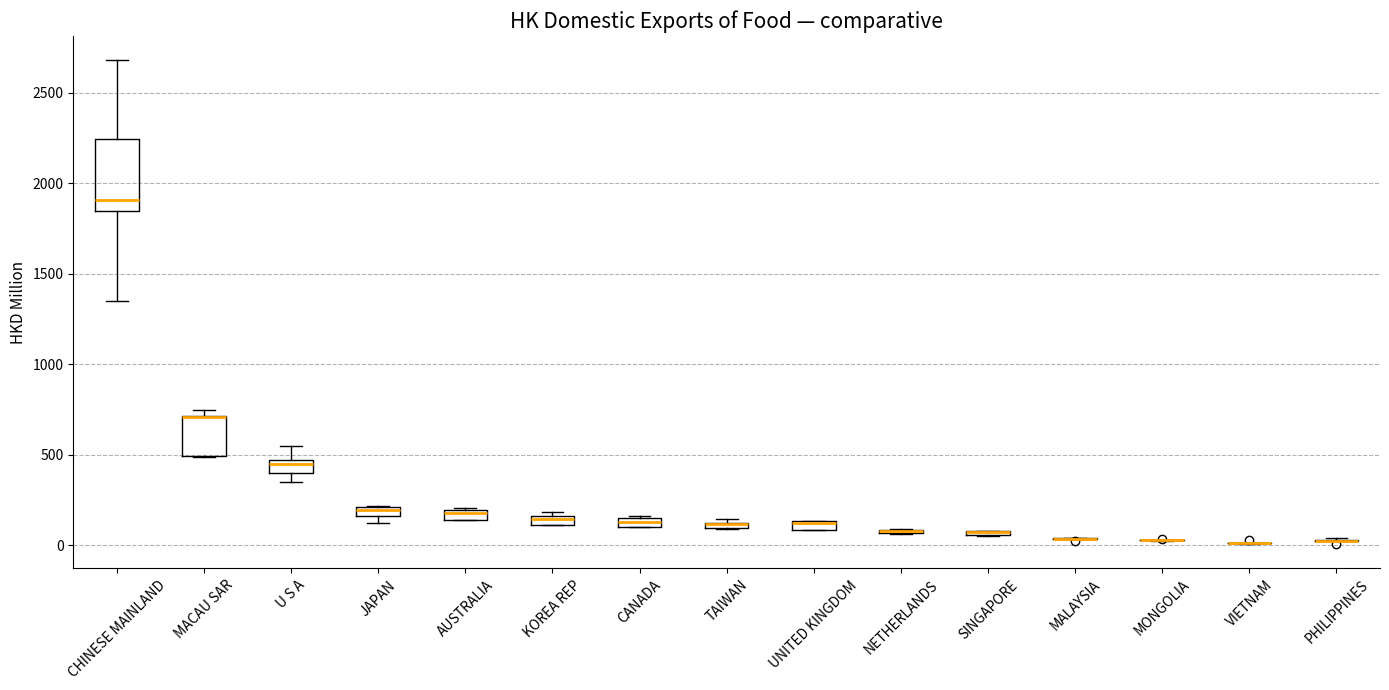

Comparing the boxes themselves (not the whiskers), which one is the tallest?

CHINESE MAINLAND